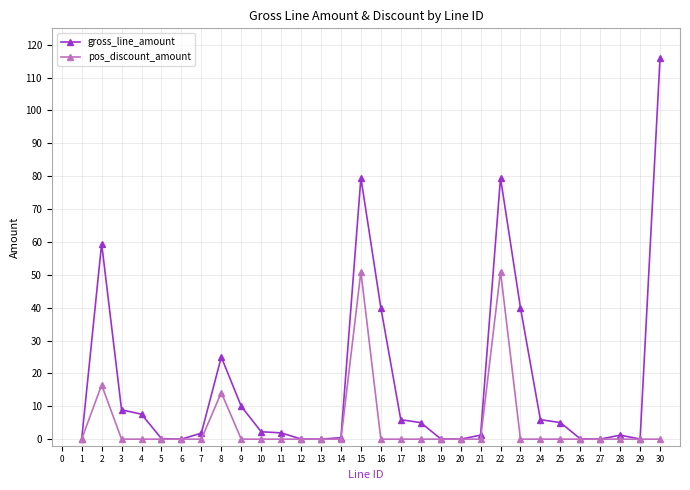

Which category has the highest value across all series?

30